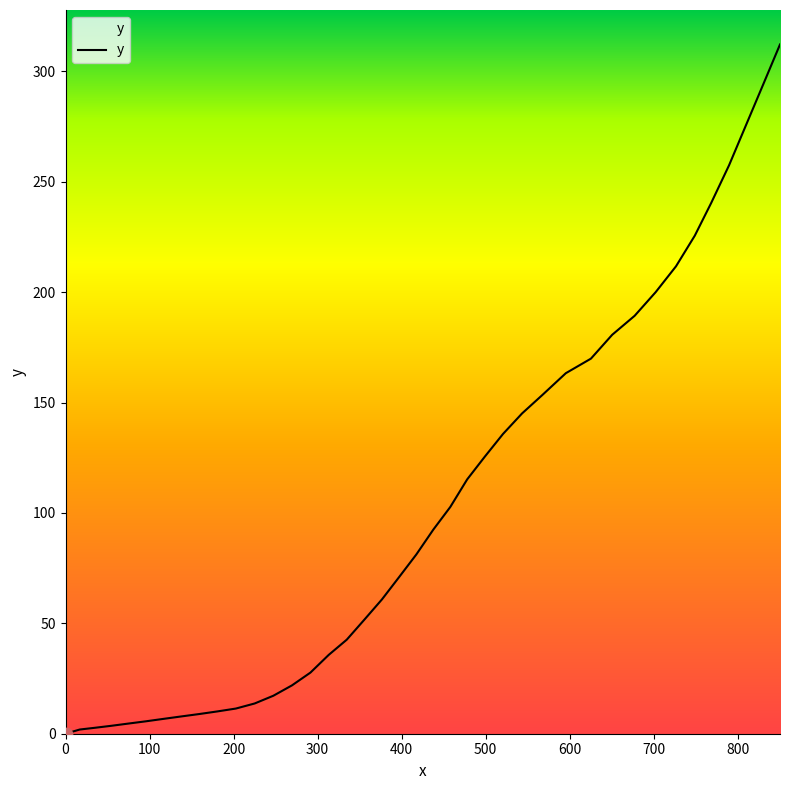

What is the difference between the maximum and minimum values?

312.2